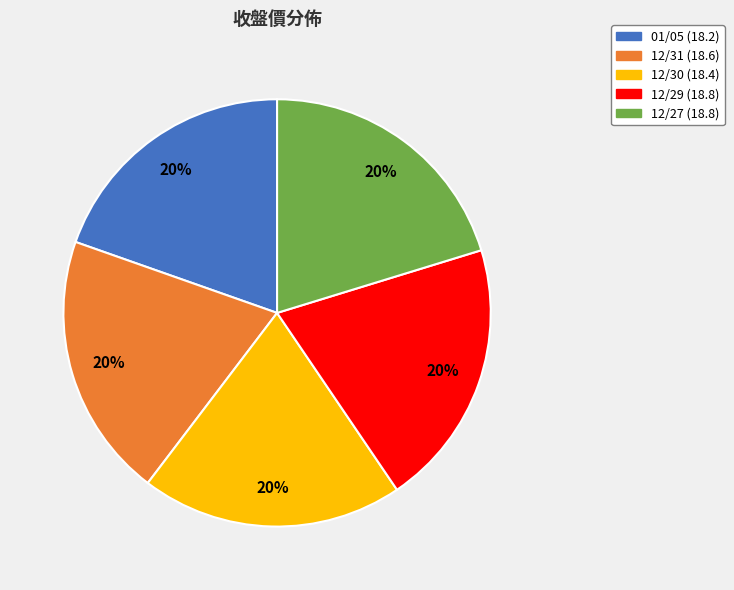

Approximately how many times larger is the value at 12/27 compared to 01/05?

1.0